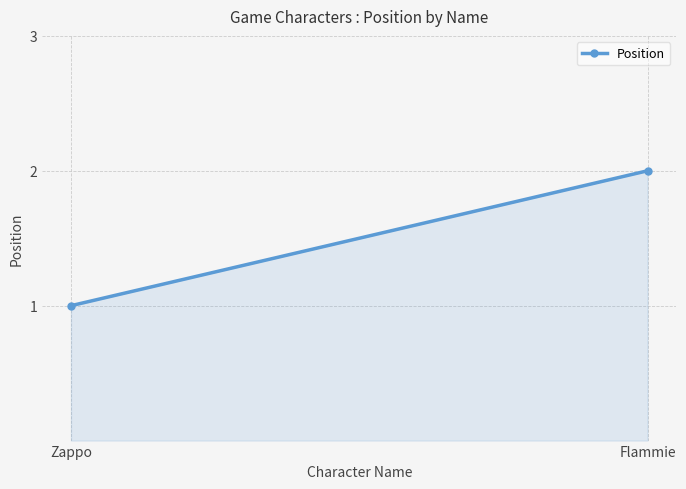

What is the sum of the values at Zappo and Flammie?

3